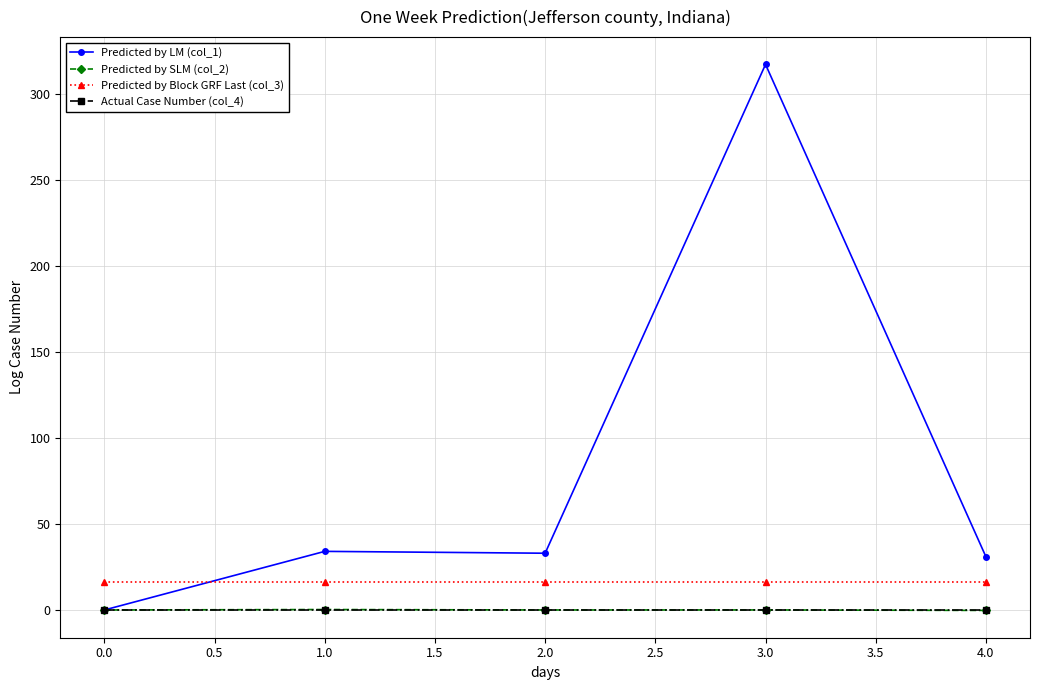

What is the maximum value shown in the chart?

316.9